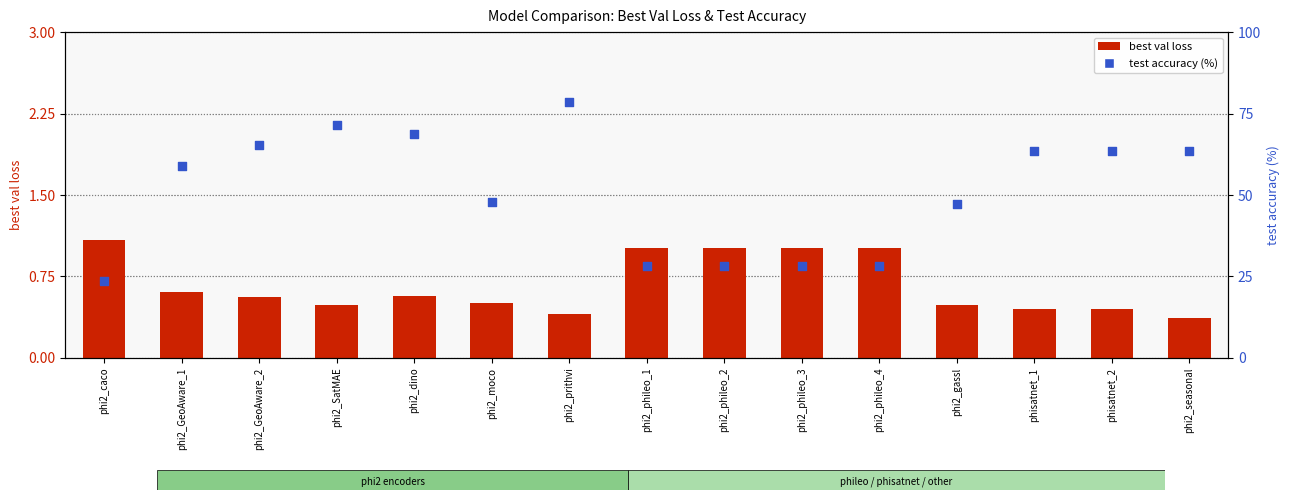

Is the value of test accuracy (%) at phi2_caco greater than the value of best val loss at phi2_moco?

Yes